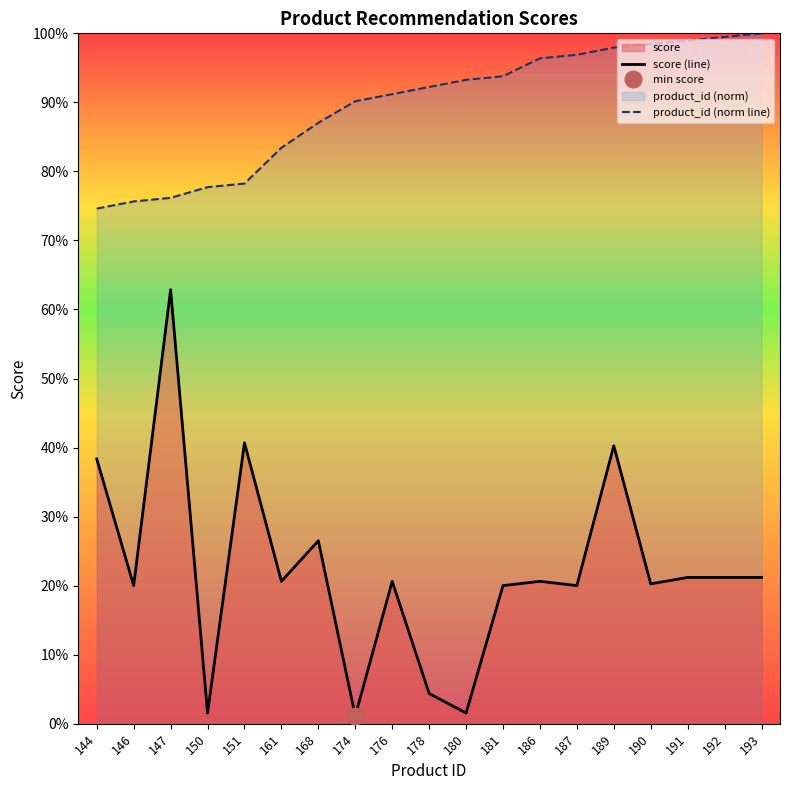

True or false: score and product_id cross at least once.

False